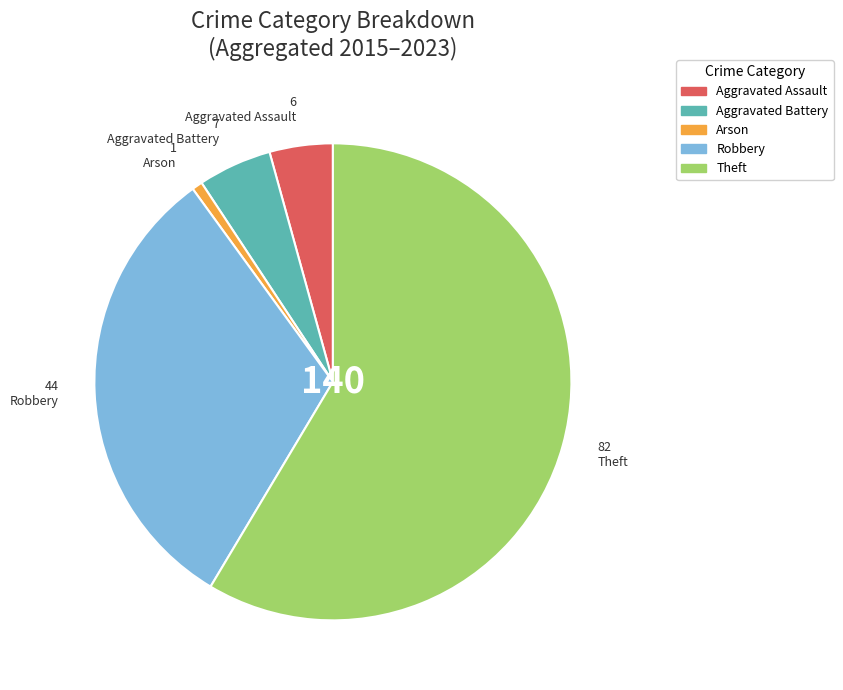

Which has a higher value, Arson or Aggravated Battery?

Aggravated Battery